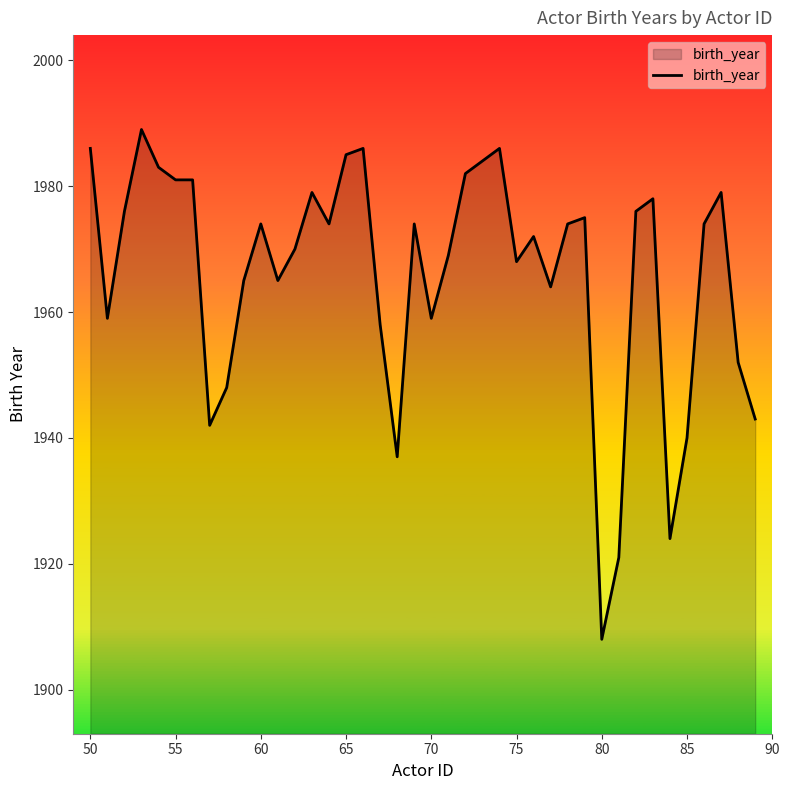

What is the minimum value shown in the chart?

1908